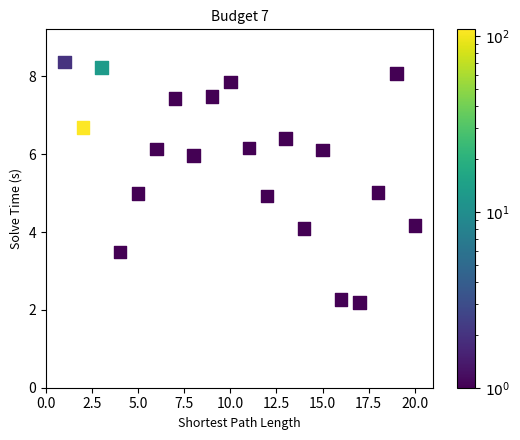

What is the range of Y values (max minus min)?

6.2